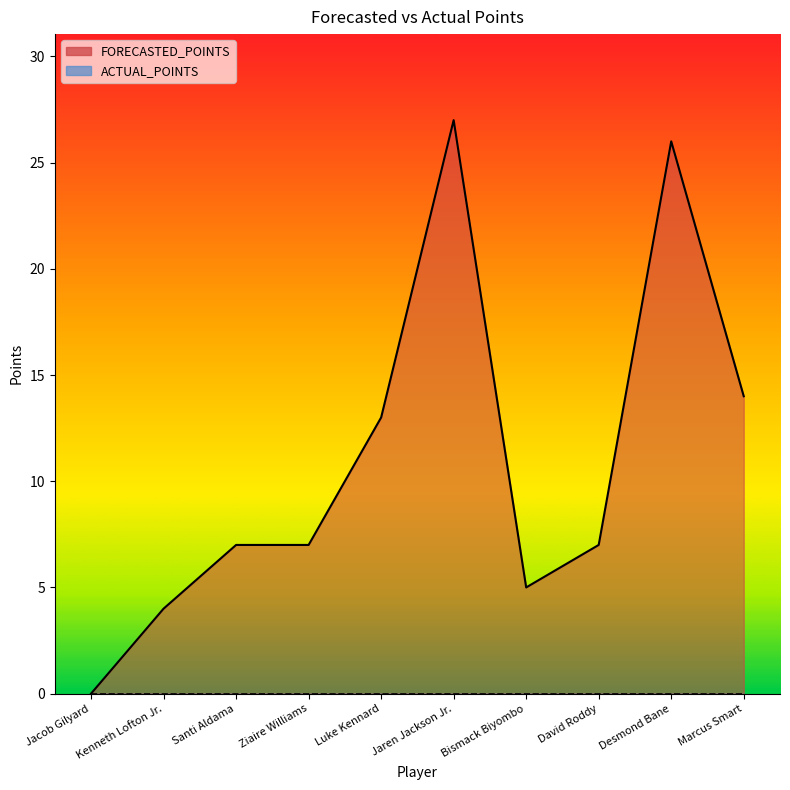

List the labels in order of value, smallest first.

Jacob Gilyard, Kenneth Lofton Jr., Bismack Biyombo, Santi Aldama, Ziaire Williams, David Roddy, Luke Kennard, Marcus Smart, Desmond Bane, Jaren Jackson Jr.